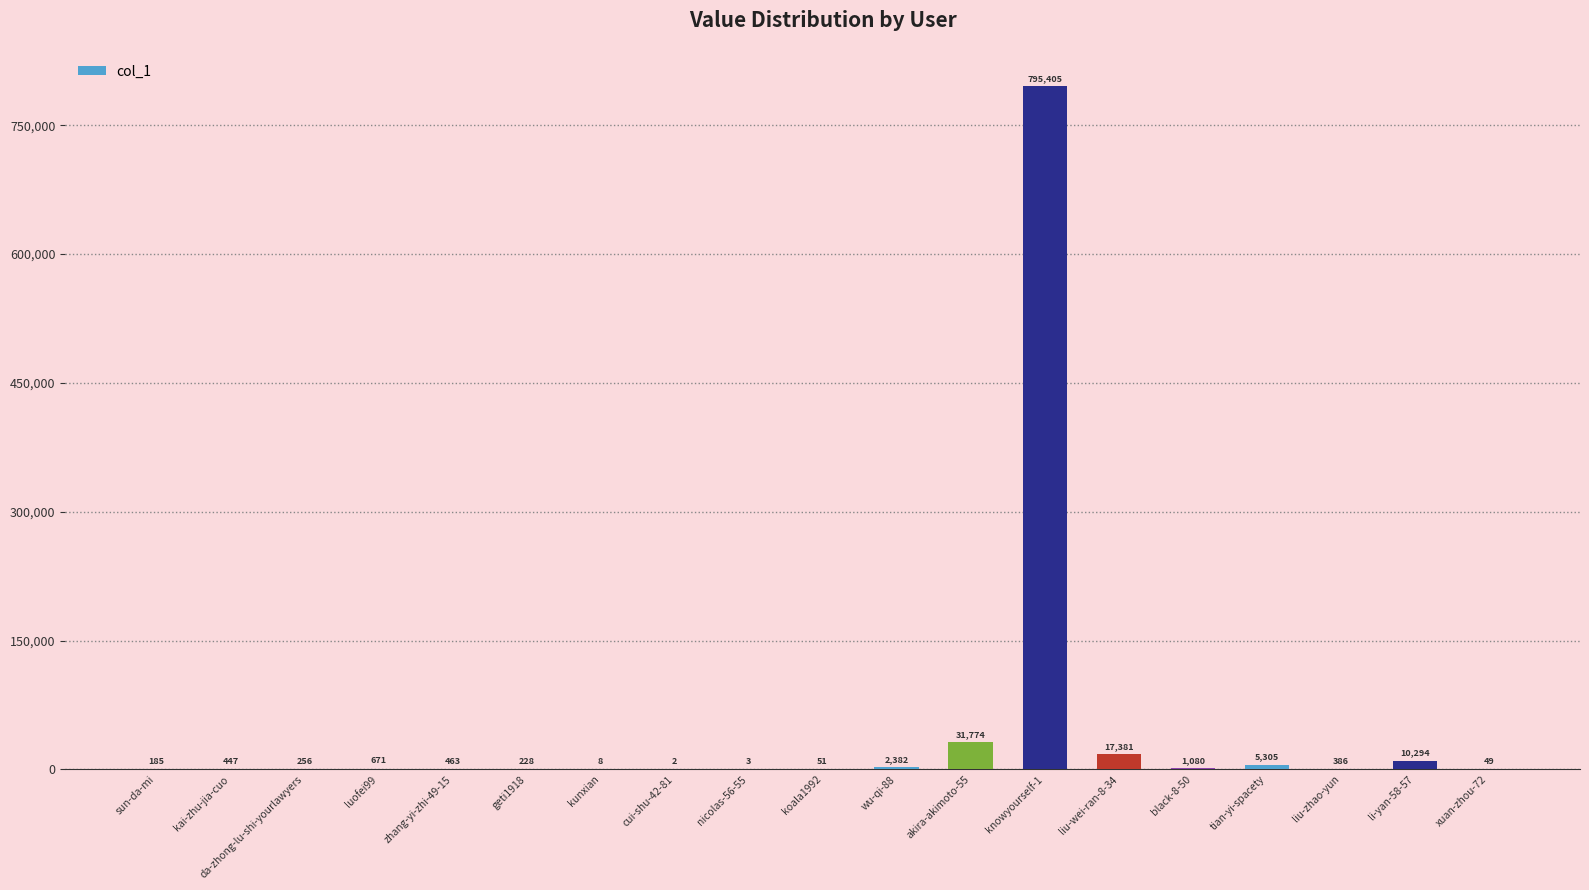

How many data points does each series have?

19